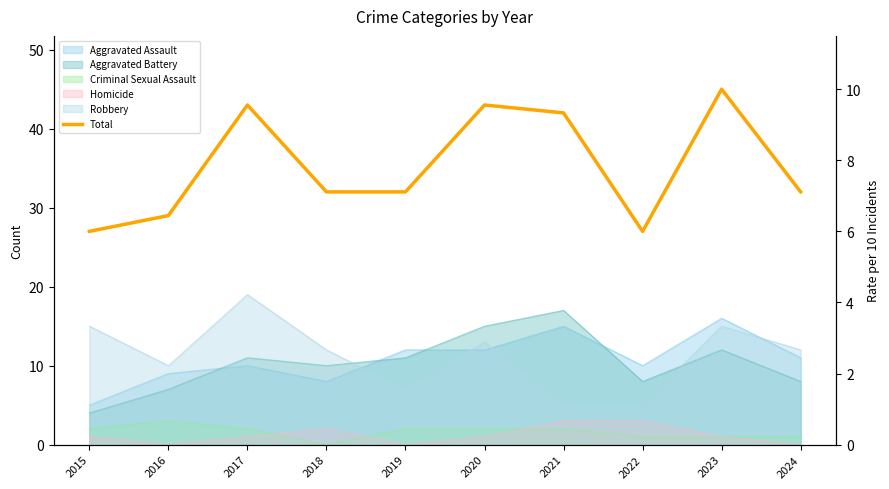

Does the chart display data point markers on the line(s)?

No